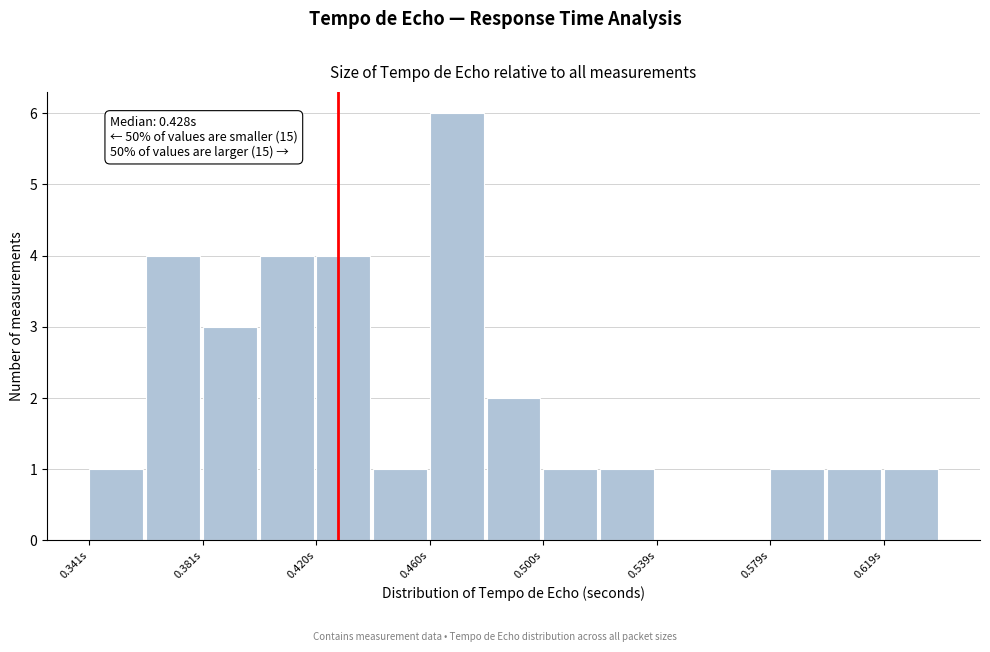

Read against the x-axis, roughly where is the centre of the tallest bar?

0.470